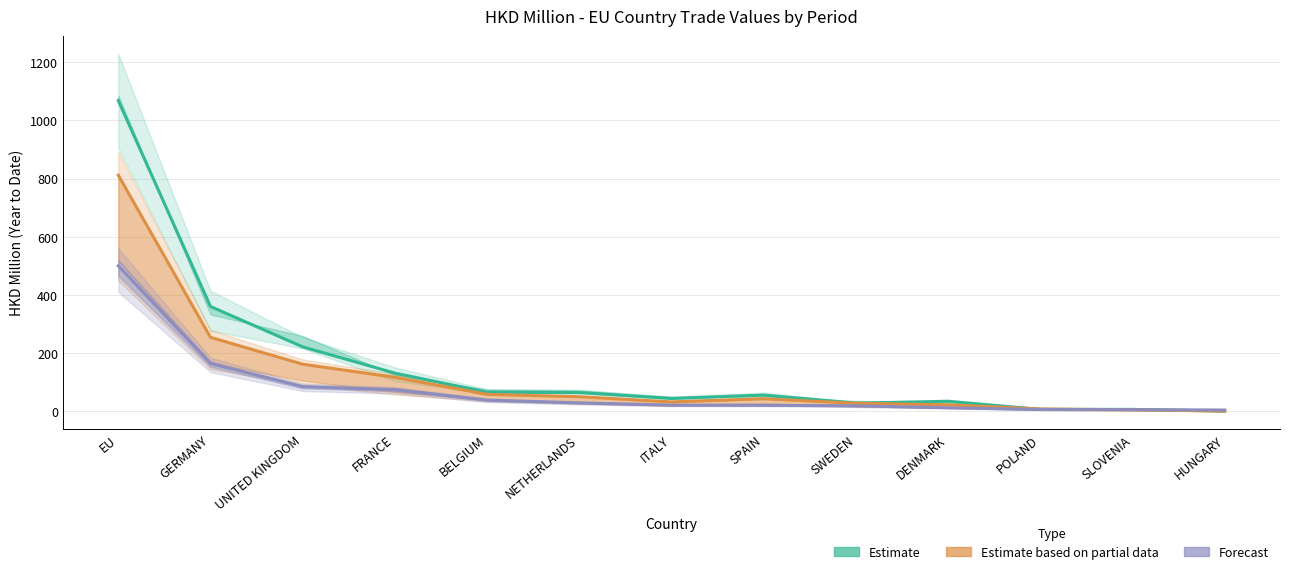

Which series has the largest range (max minus min)?

Estimate (201712)